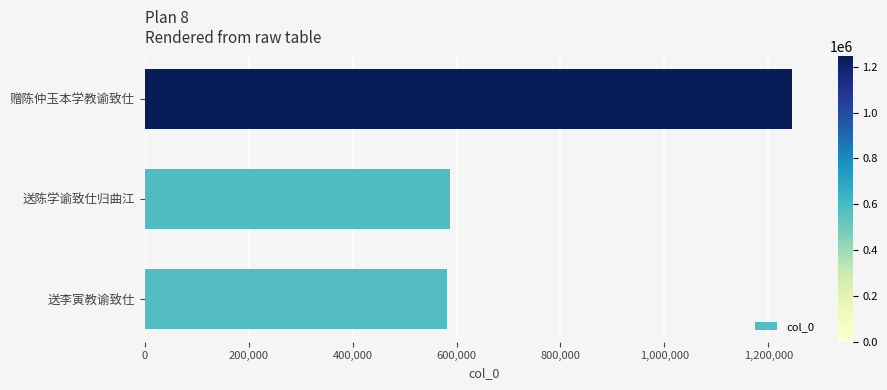

Reading bottom to top, transcribe all the data shown in this chart.

送李寅教谕致仕=581357	送陈学谕致仕归曲江=586749	赠陈仲玉本学教谕致仕=1244775